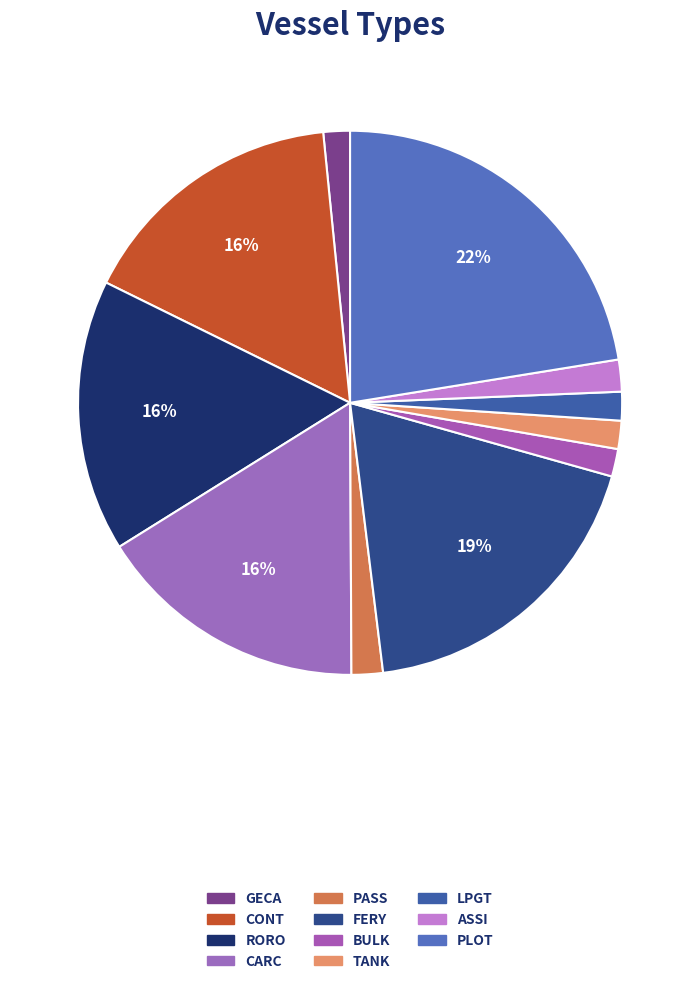

Between ASSI and CARC, which is larger?

CARC